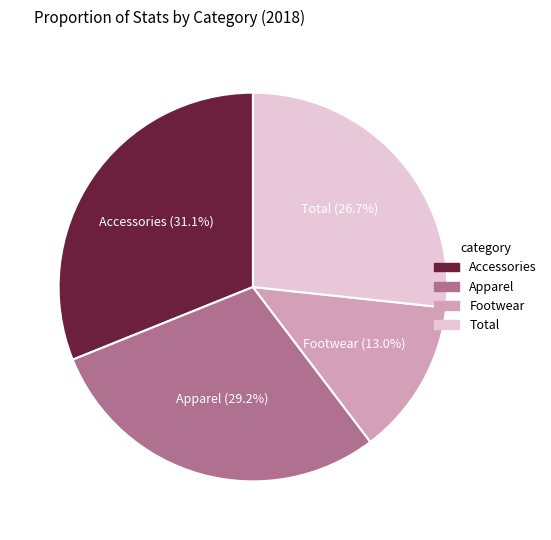

What percentage is the Accessories slice, to the nearest percent?

31%